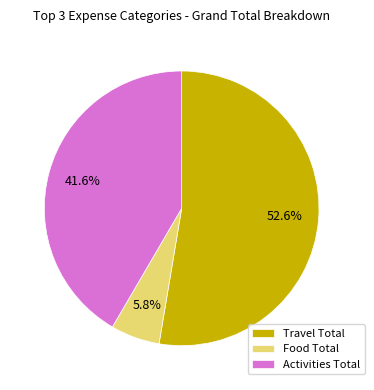

Between Food Total and Activities Total, which is larger?

Activities Total